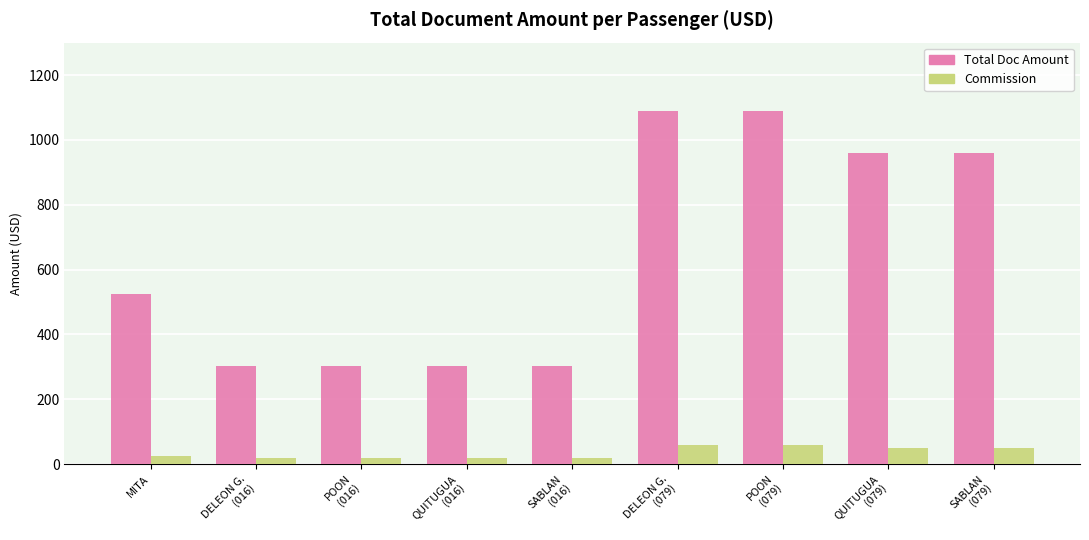

What position from the left is QUITUGUA
(016)?

4